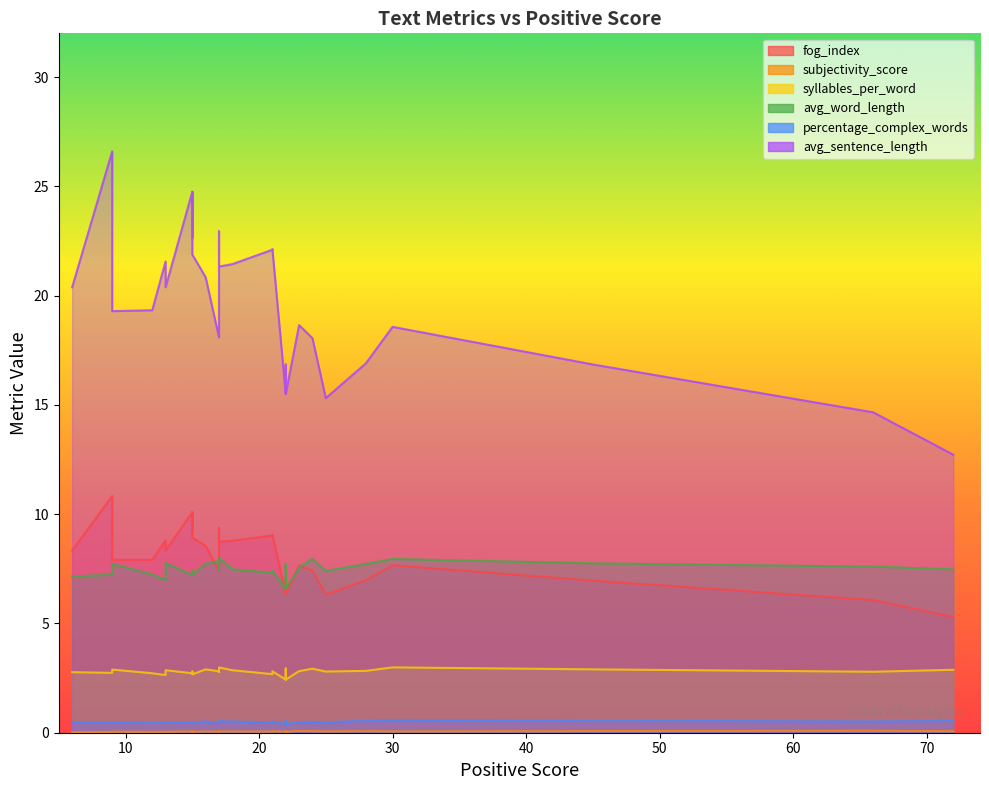

Rank the series by their maximum value, from highest to lowest.

avg_sentence_length, fog_index, avg_word_length, syllables_per_word, percentage_complex_words, subjectivity_score